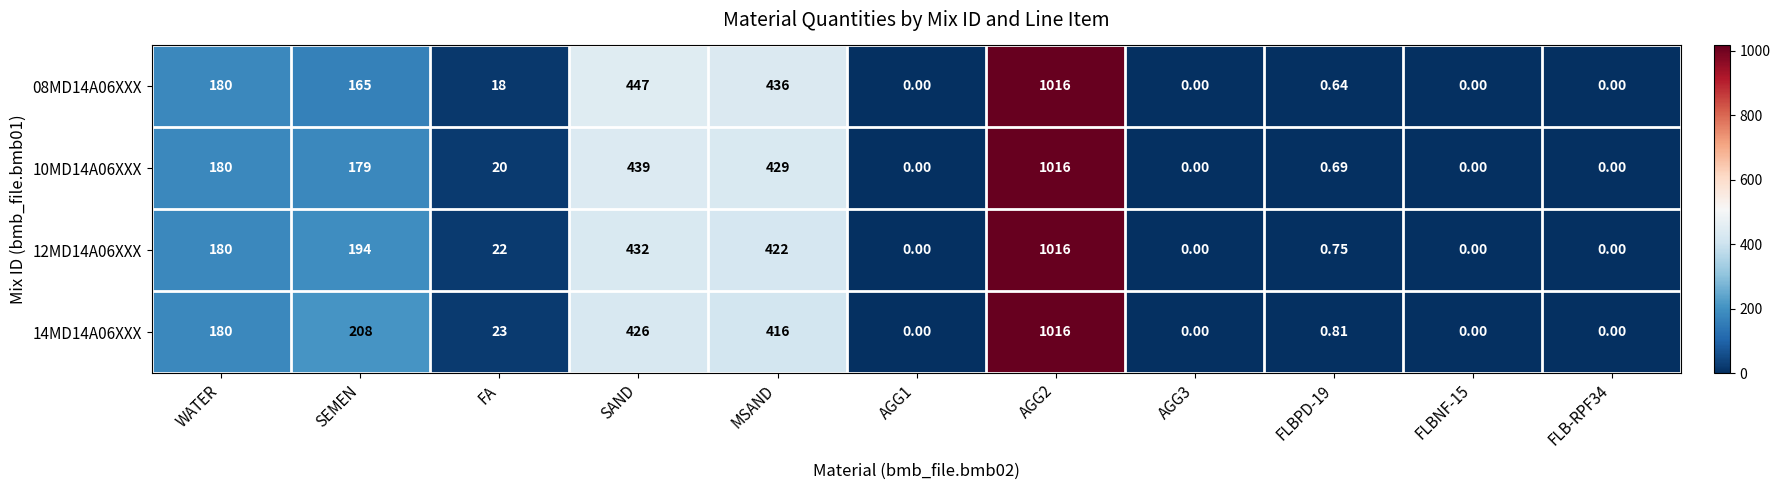

Where does the 08MD14A06XXX series first go above 18?

WATER